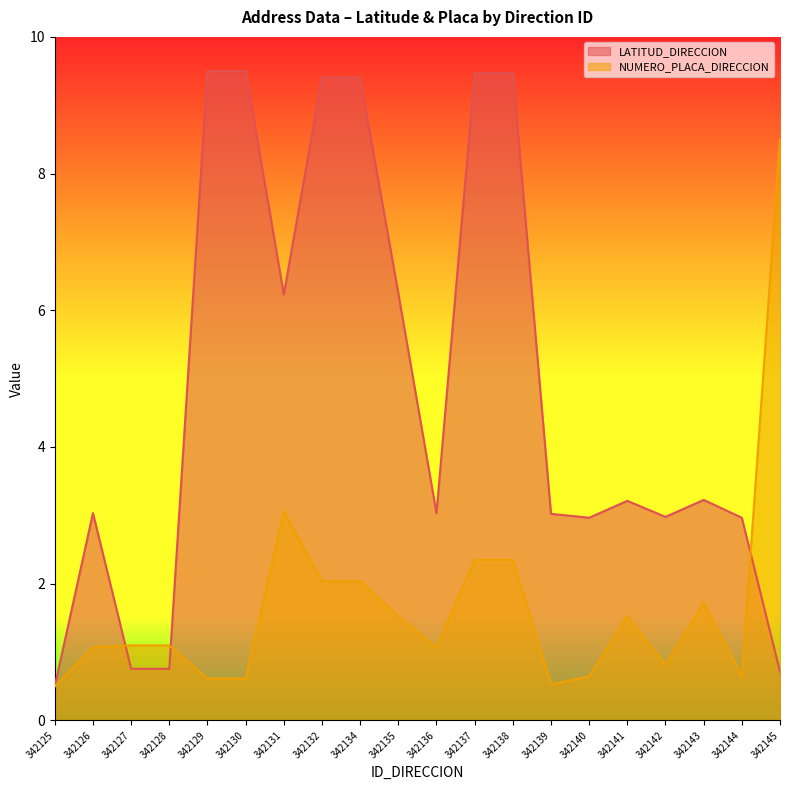

Which series has the widest spread of values?

LATITUD_DIRECCION